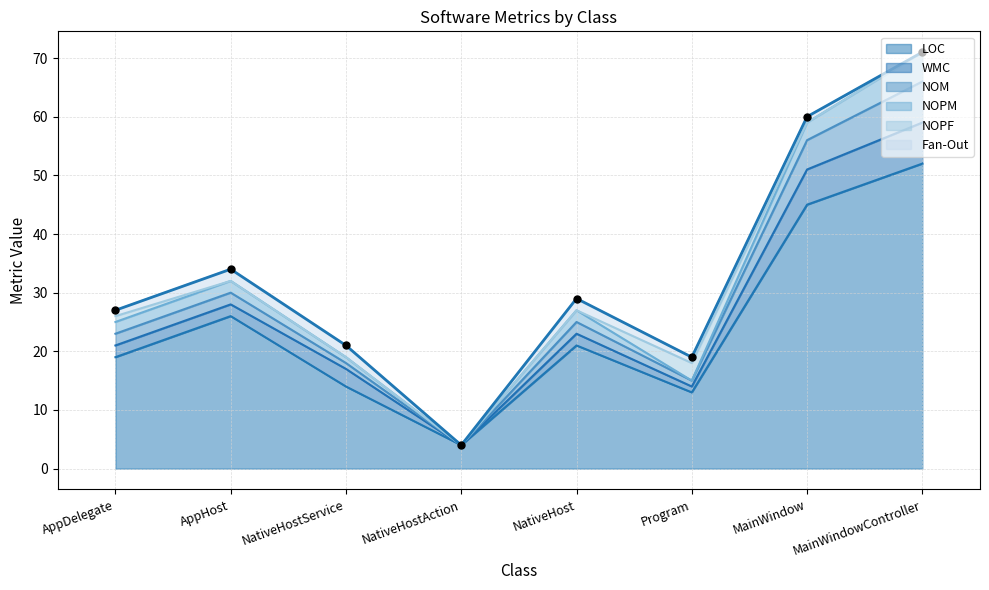

Is the value of Fan-Out at NativeHostAction greater than the value of NOPF at NativeHostAction?

No